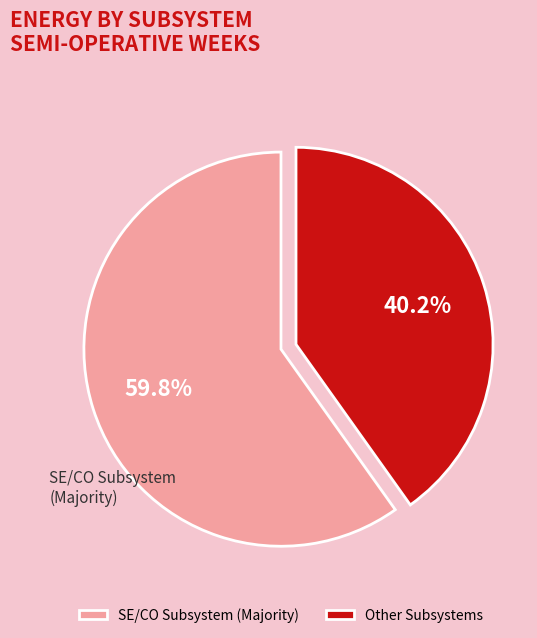

Rank the categories by value from highest to lowest.

SE/CO Subsystem (Majority), Other Subsystems